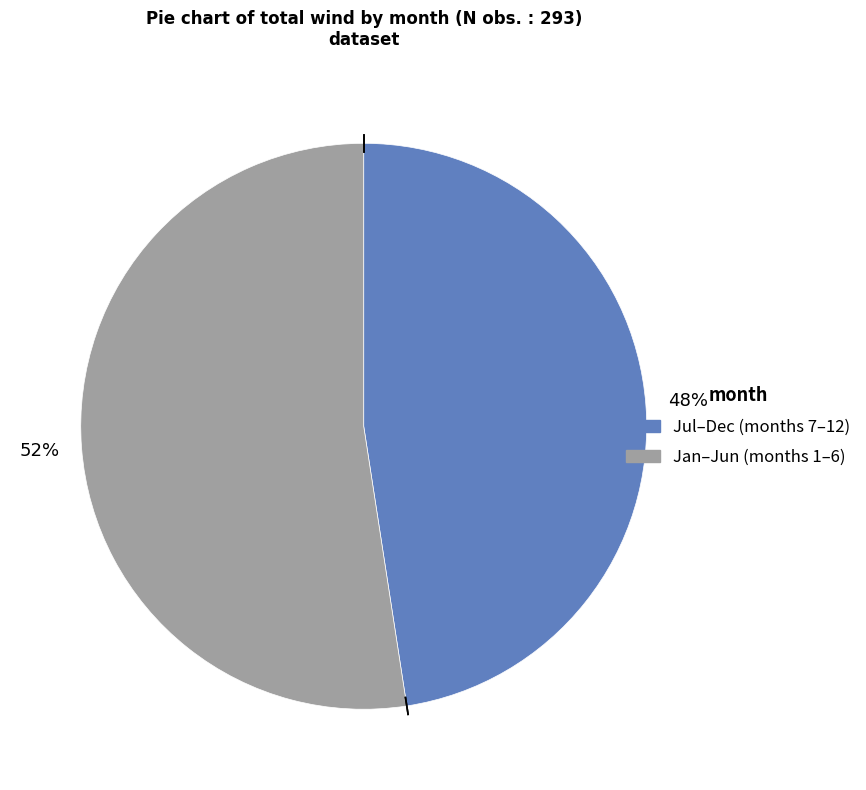

To the nearest percent, what is the average slice percentage?

50%